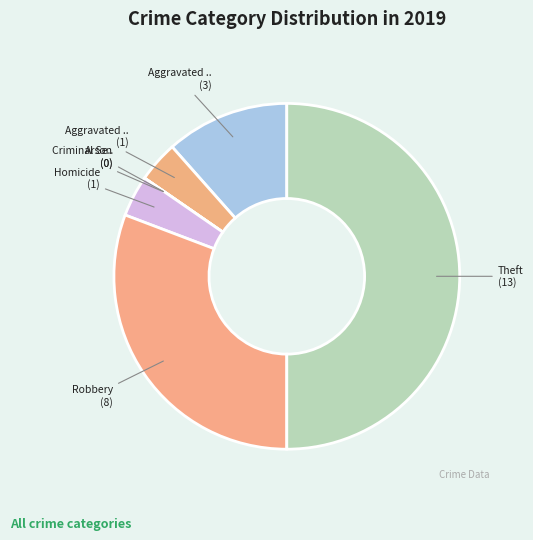

Which slice is the smallest?

Arson